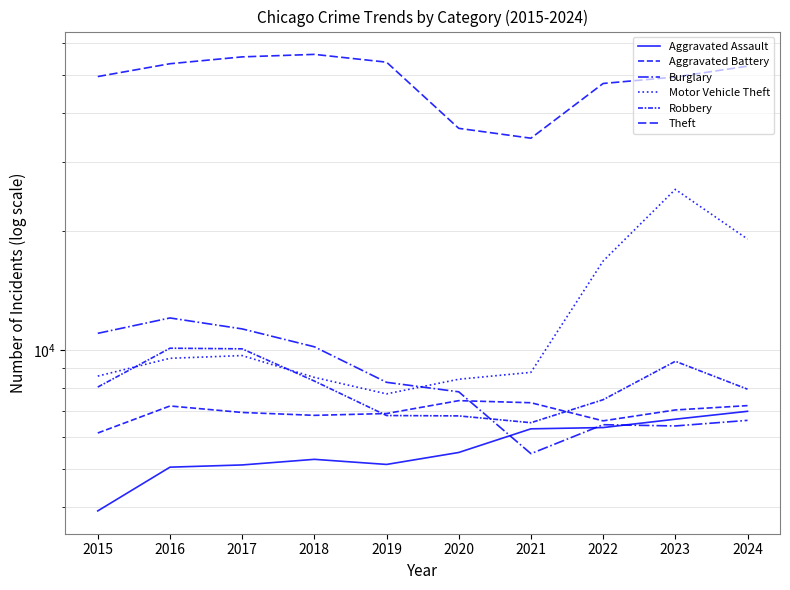

True or false: Motor Vehicle Theft has a value of 7738 at 2019.

True